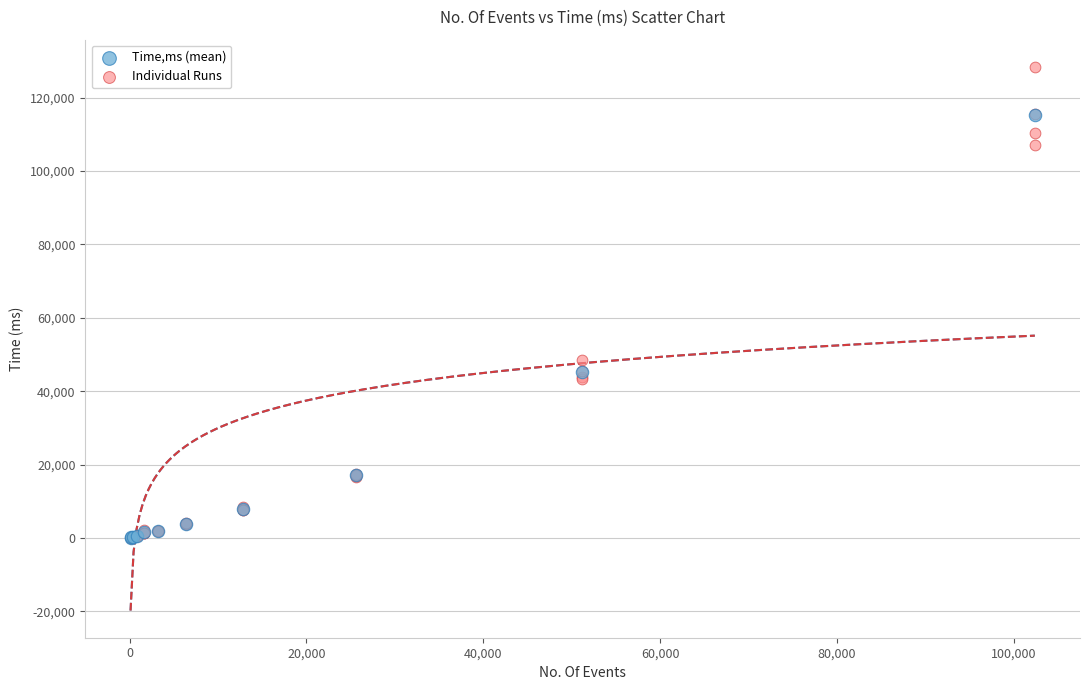

Which series has the largest Y range (max minus min)?

Individual Runs